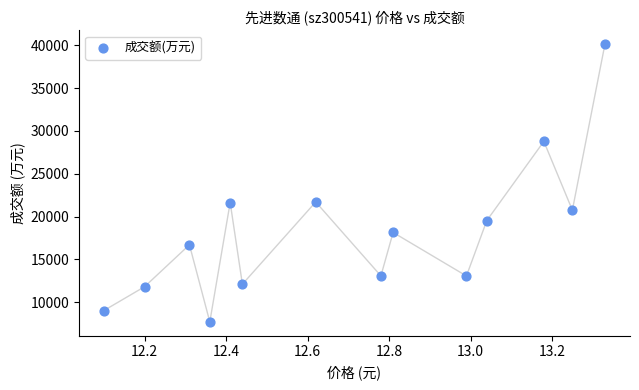

What is the range of Y values (max minus min)?

32432